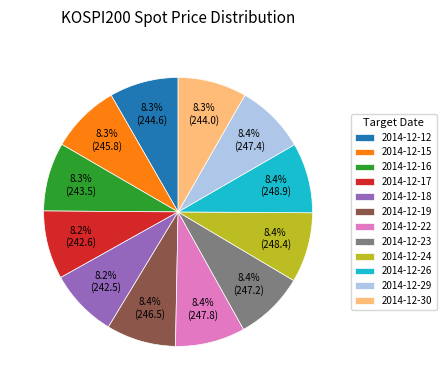

Count the number of slices in the pie.

12